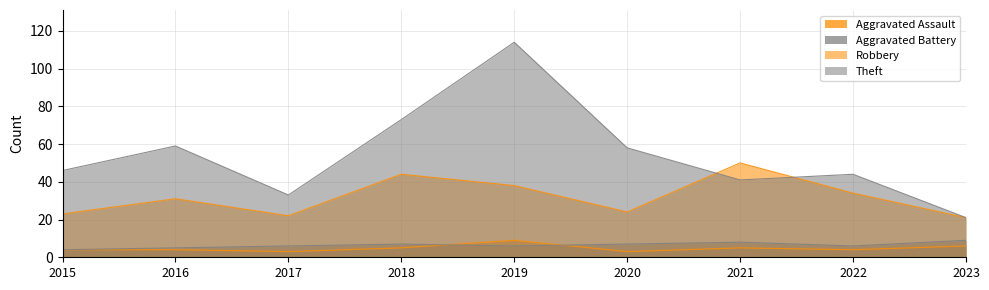

What is the maximum value for Aggravated Assault?

9